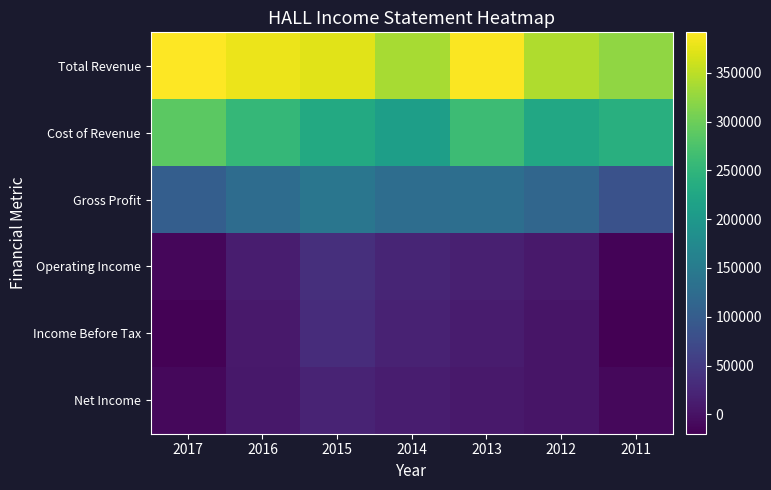

Reading right to left, list all the values displayed in this chart.

Total Revenue: 2011=322800	2012=341800	2013=389400	2014=337400	2015=372400	2016=378800	2017=391400
Cost of Revenue: 2011=239200	2012=226400	2013=261300	2014=210100	2015=230100	2016=253700	2017=288300
Gross Profit: 2011=83500	2012=115400	2013=128100	2014=127300	2015=142300	2016=125200	2017=103100
Operating Income: 2011=-15200	2012=8000	2013=15700	2014=23400	2015=35800	2016=13000	2017=-12100
Income Before Tax: 2011=-19800	2012=3400	2013=11100	2014=18800	2015=31900	2016=8500	2017=-16600
Net Income: 2011=-10900	2012=3500	2013=8200	2014=13400	2015=21900	2016=6500	2017=-11600